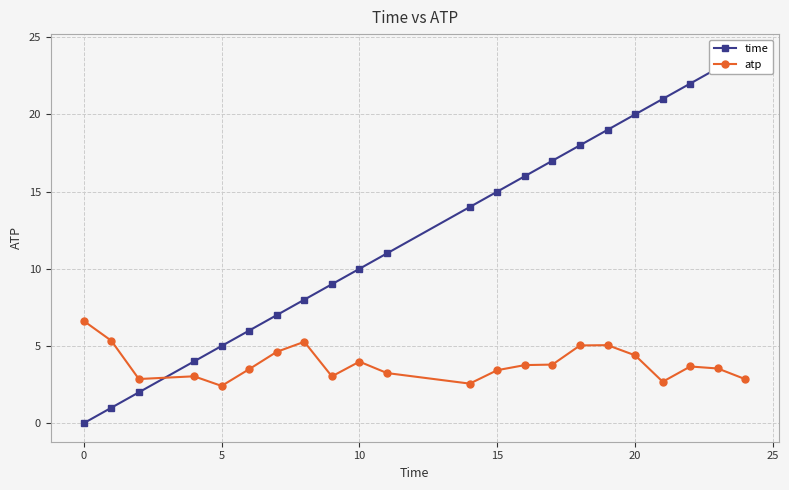

Is it true that atp equals 6.6 at 10?

False